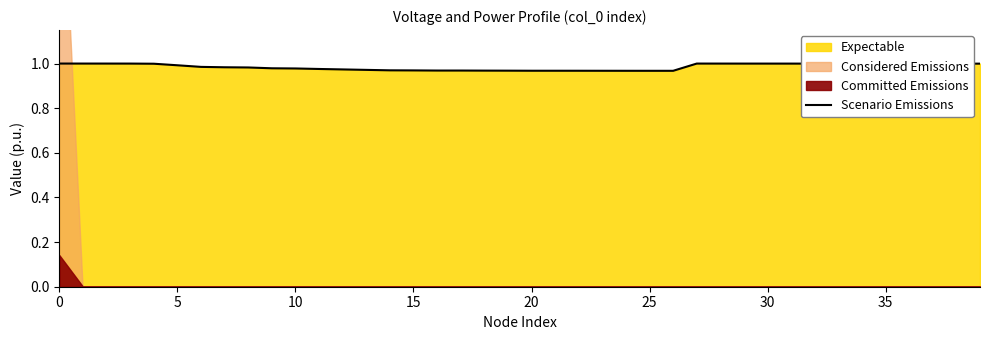

How many points are lower than both their immediate neighbors (excluding endpoints)?

2